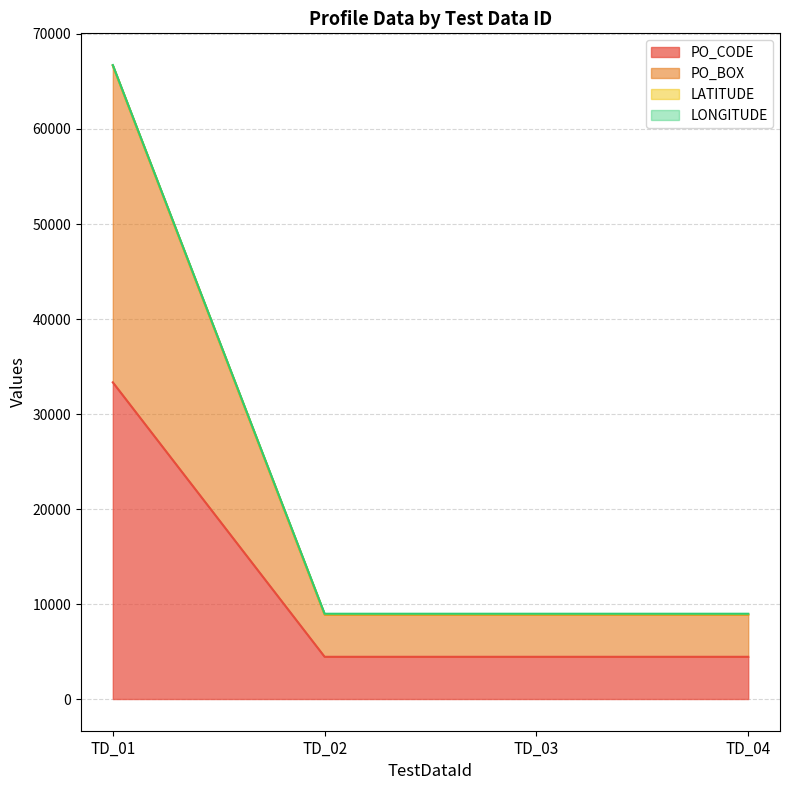

How many lines are shown in the chart?

4